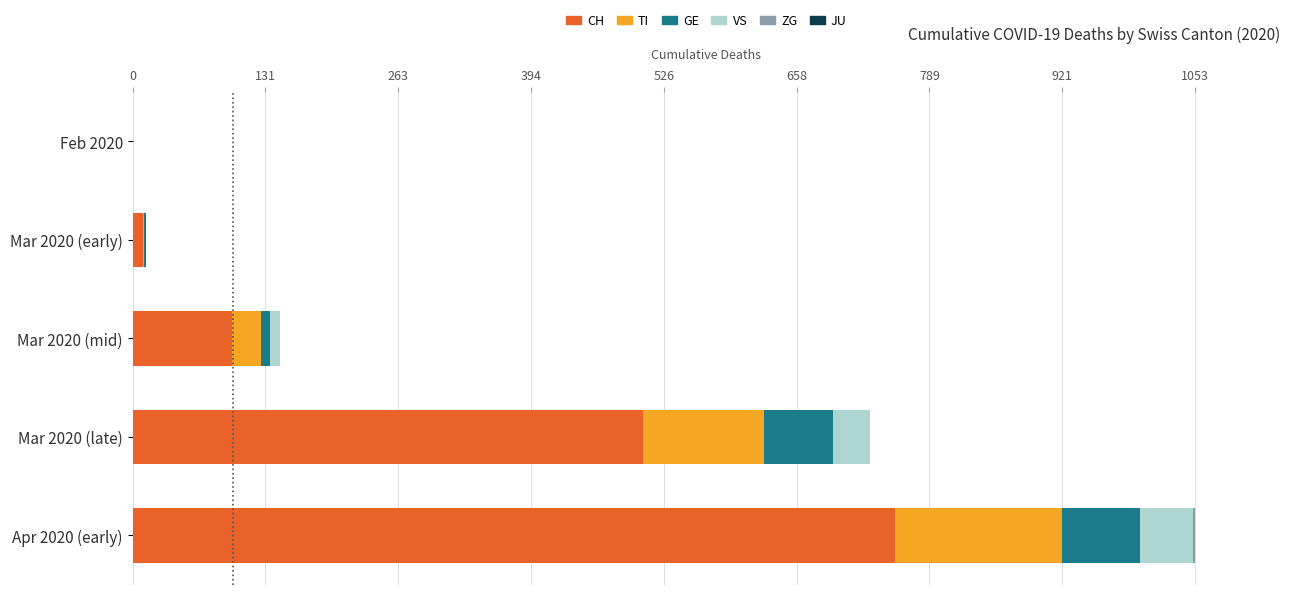

What is the sum of all CH values?

1371